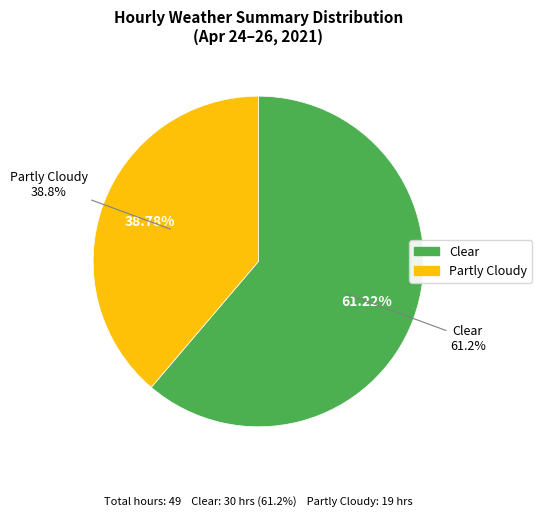

Which slice represents more than half of the pie?

Clear